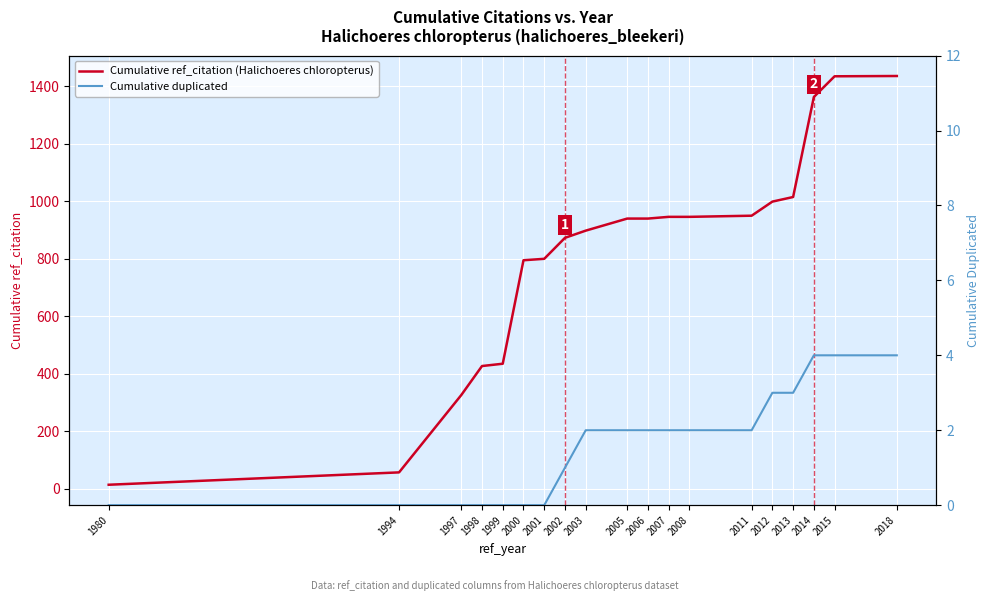

At 2014, list the series in order from largest to smallest.

Cumulative ref_citation (Halichoeres chloropterus), Cumulative duplicated